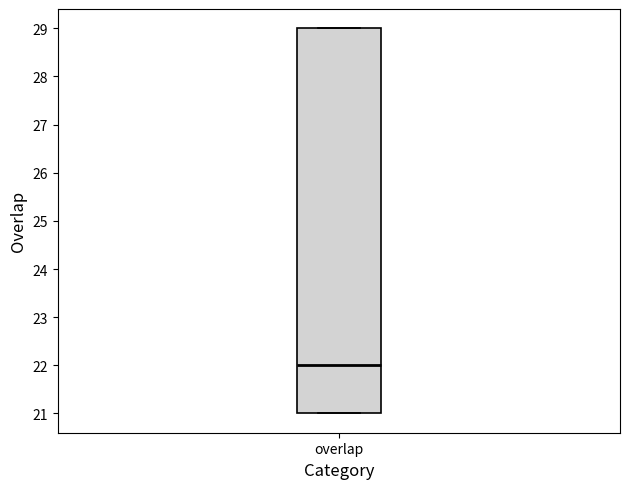

Read this box plot against the y-axis: the position of the median line, the range covered by the box, and the ends of both whiskers. The values are not printed on the chart, so give them approximately, as read against the axis.

median 22, box 21 to 29, whiskers 21 to 29